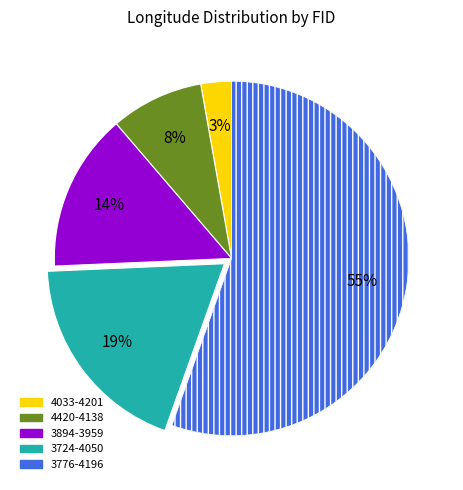

Count the number of slices in the pie.

5